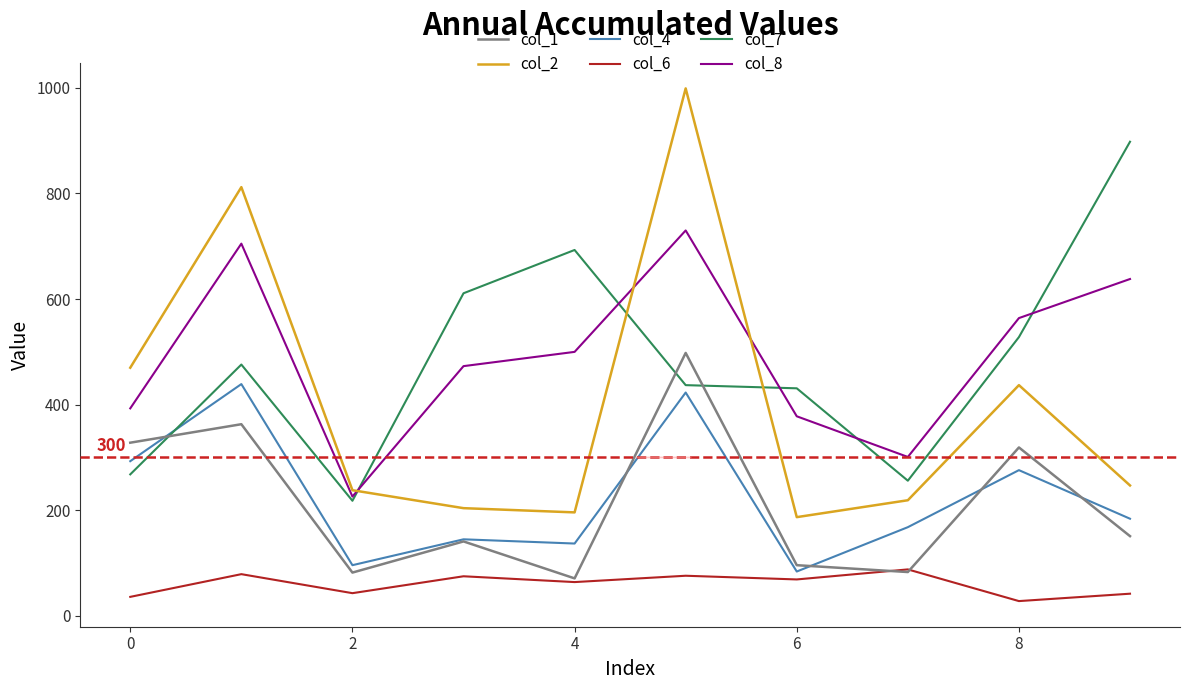

Rank the series by their maximum value, from lowest to highest.

col_6, col_4, col_1, col_8, col_7, col_2